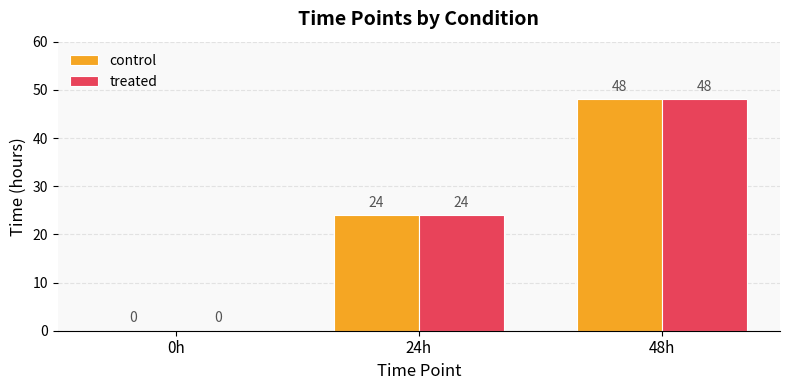

At which category does the chart reach its peak across all series?

48h